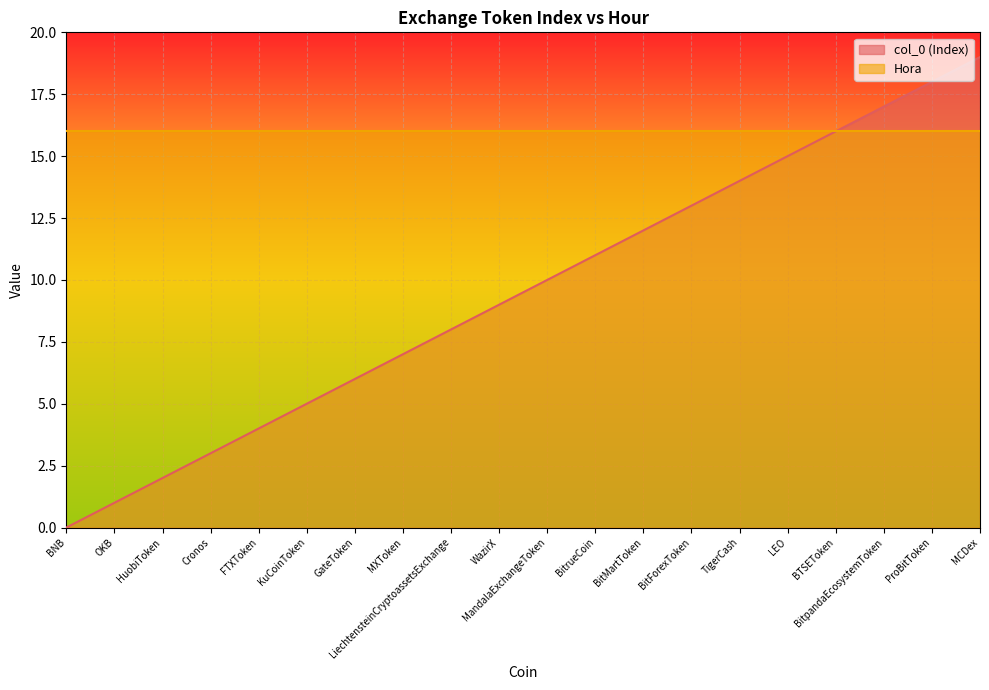

What is the difference between the maximum and second lowest values?

18